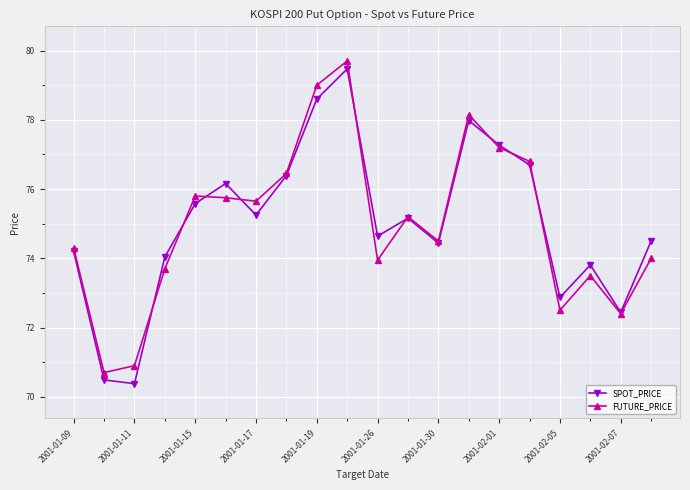

After their last crossing, which series has the higher values: FUTURE_PRICE or SPOT_PRICE?

SPOT_PRICE